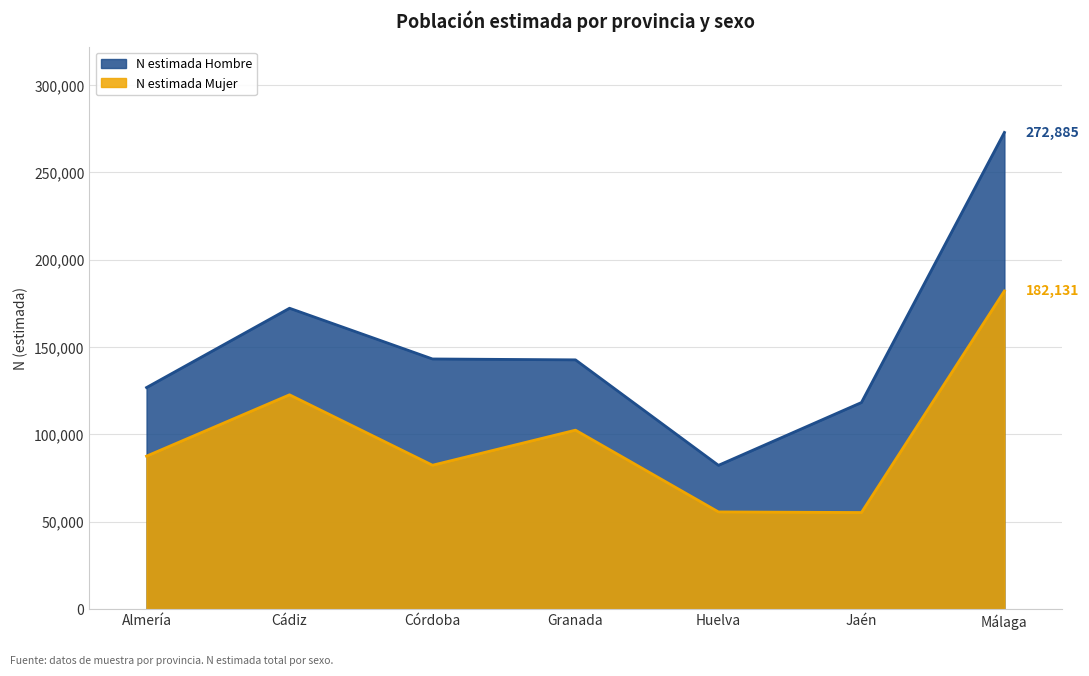

What is the label of the 6th point from the left?

Jaén